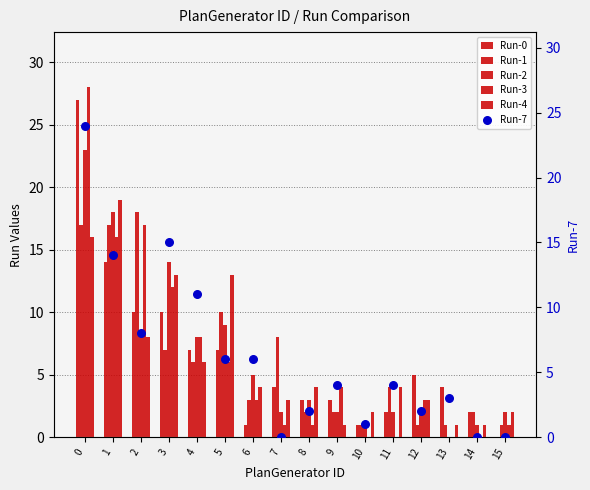

Is the value of Run-1 at 5 greater than the value of Run-3 at 8?

Yes